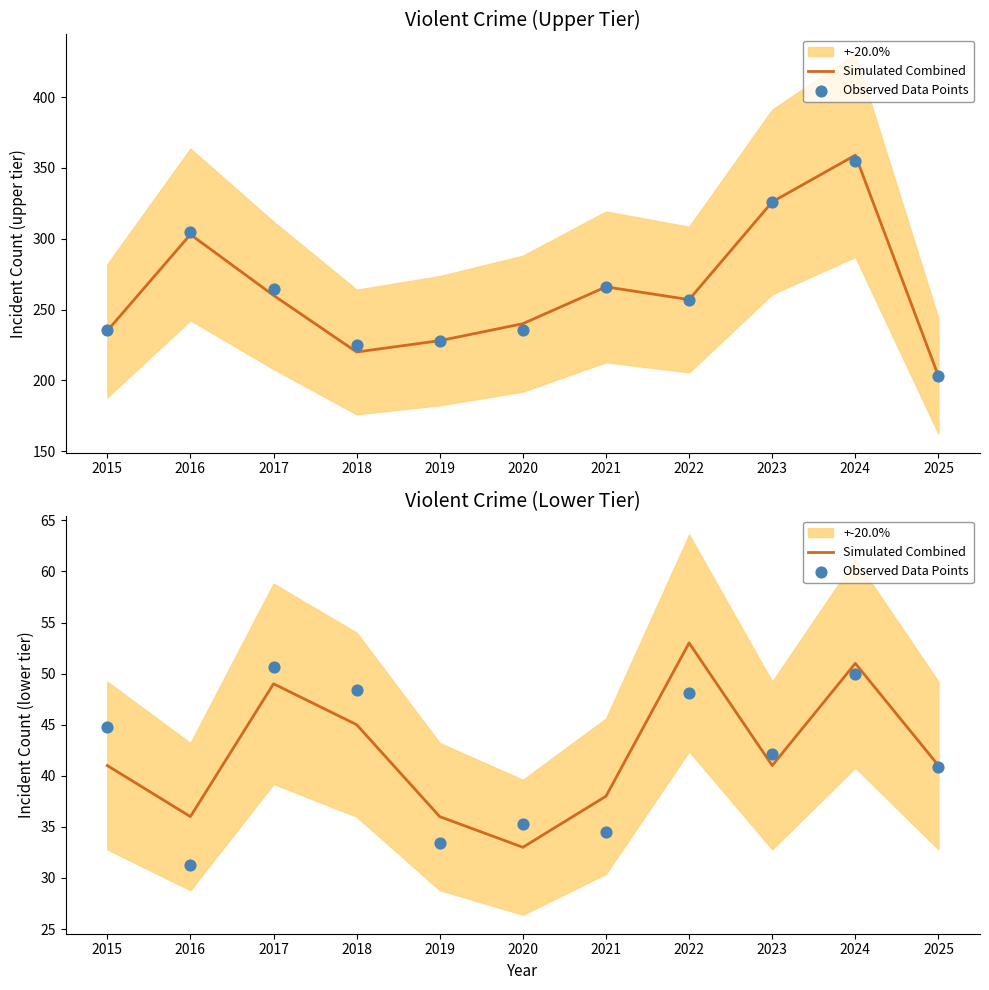

What is the total value across all series at 2019?

69.4